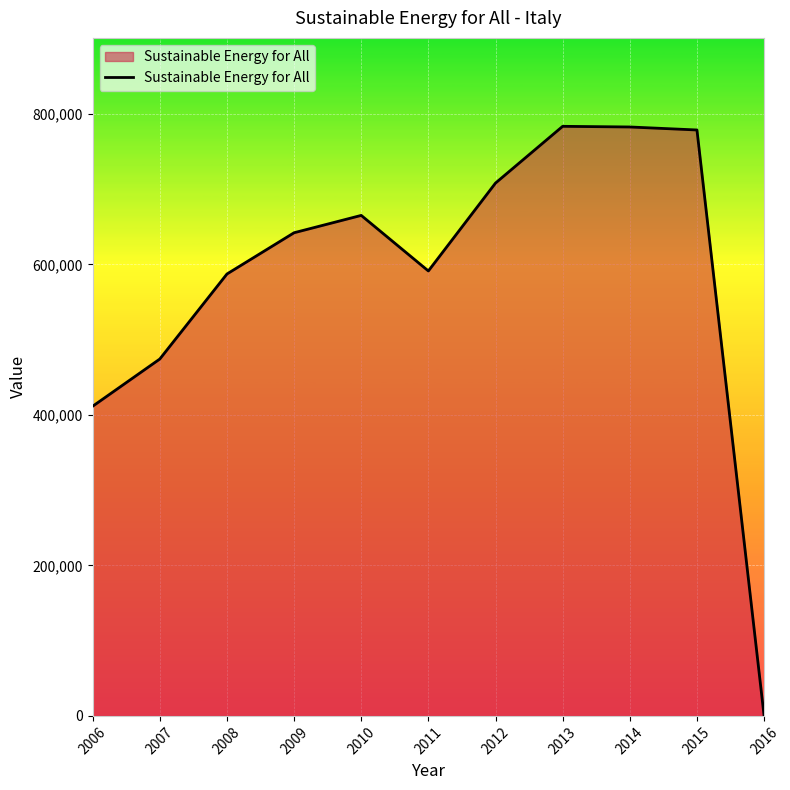

How many categories are shown in the chart?

11